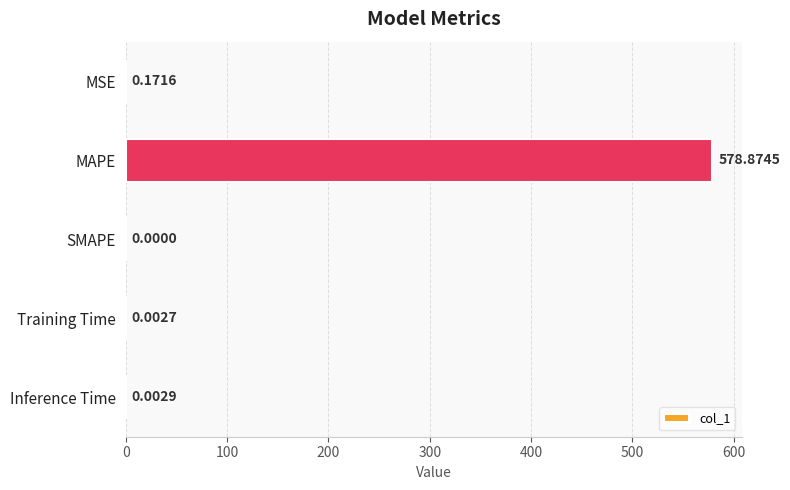

Count the number of data series in this chart.

1